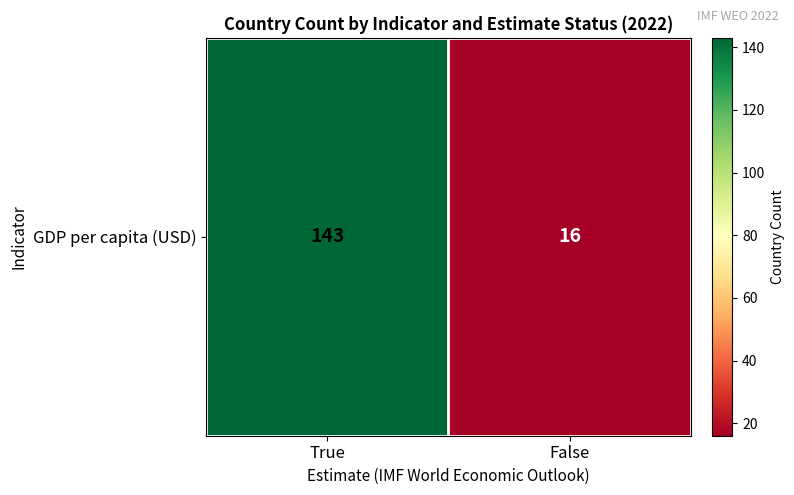

Reading right to left, transcribe all the data shown in this chart.

False=16	True=143